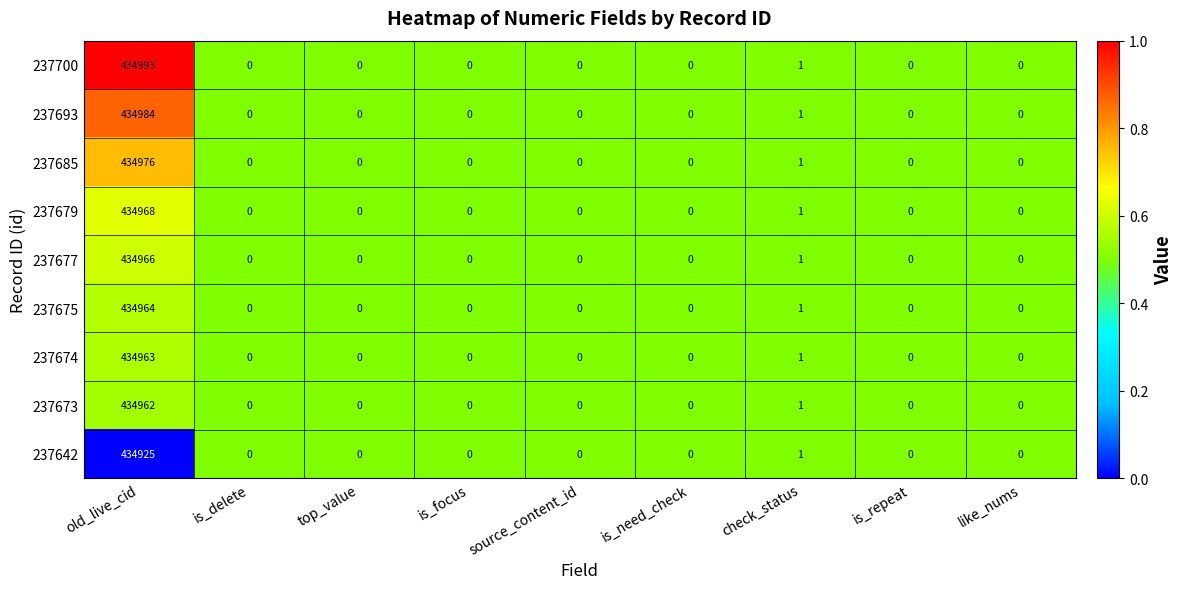

Which series changed the most between old_live_cid and top_value?

237700